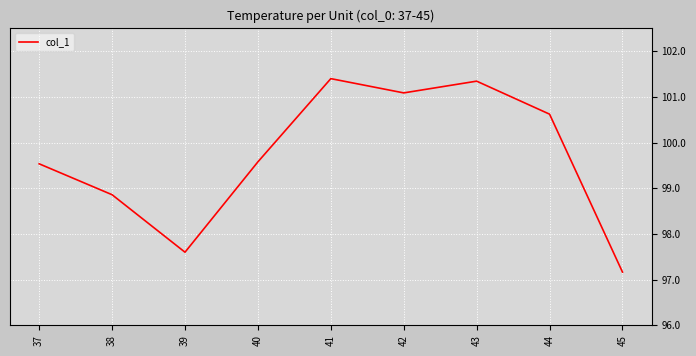

What is the ratio of the value at 40 to the value at 38?

1.0